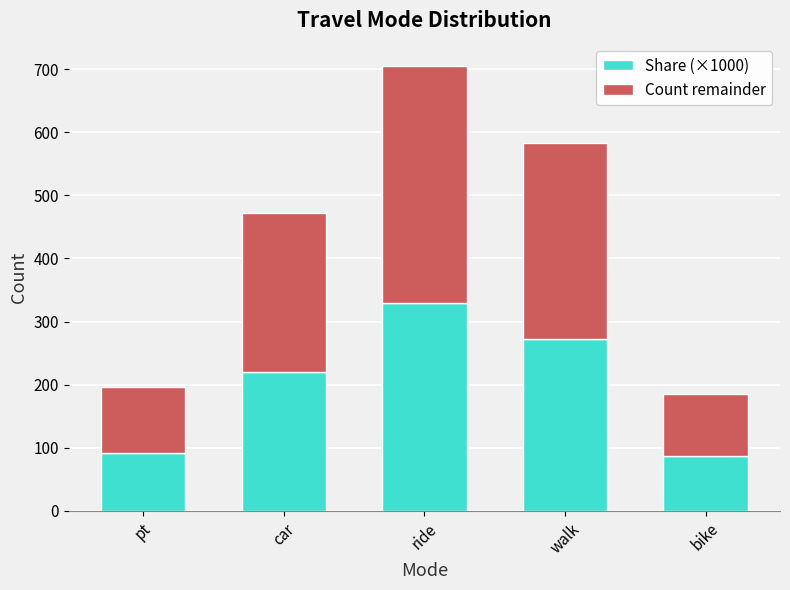

Reading left to right, transcribe the values for Share (×1000).

91.9	220.3	329.0	272.0	86.8